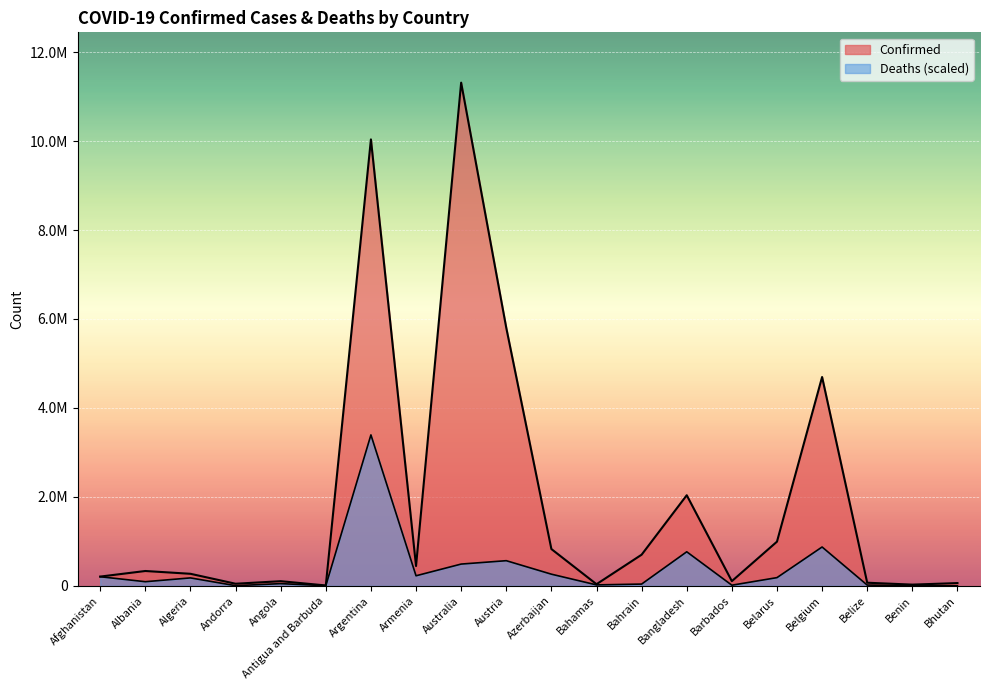

Which series has the largest range (max minus min)?

Confirmed